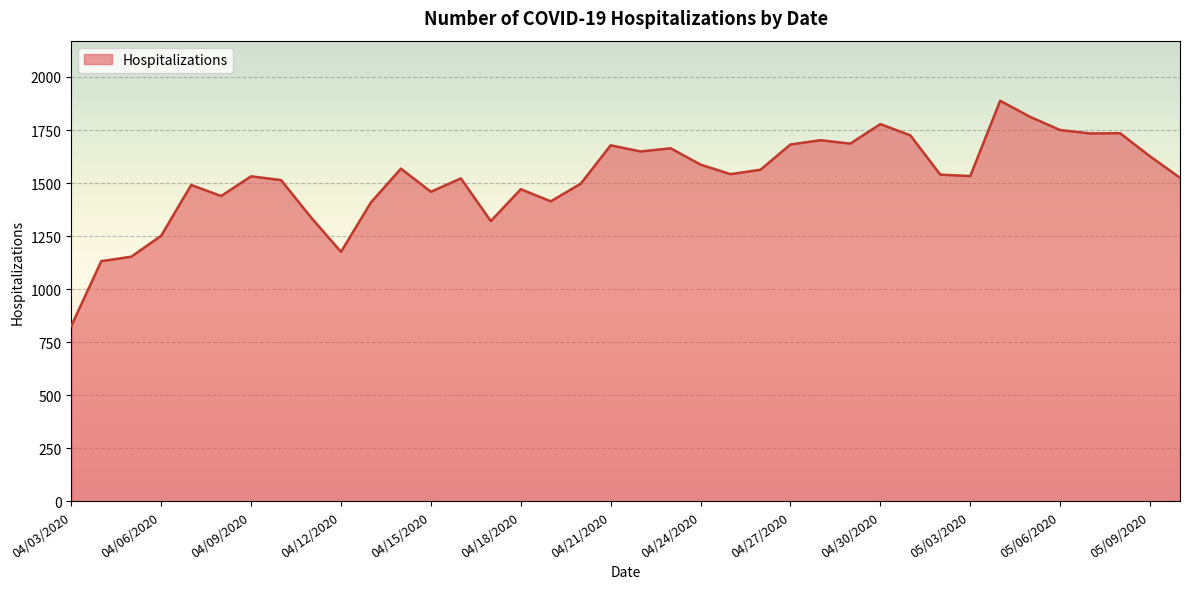

What is the maximum value shown in the chart?

1888